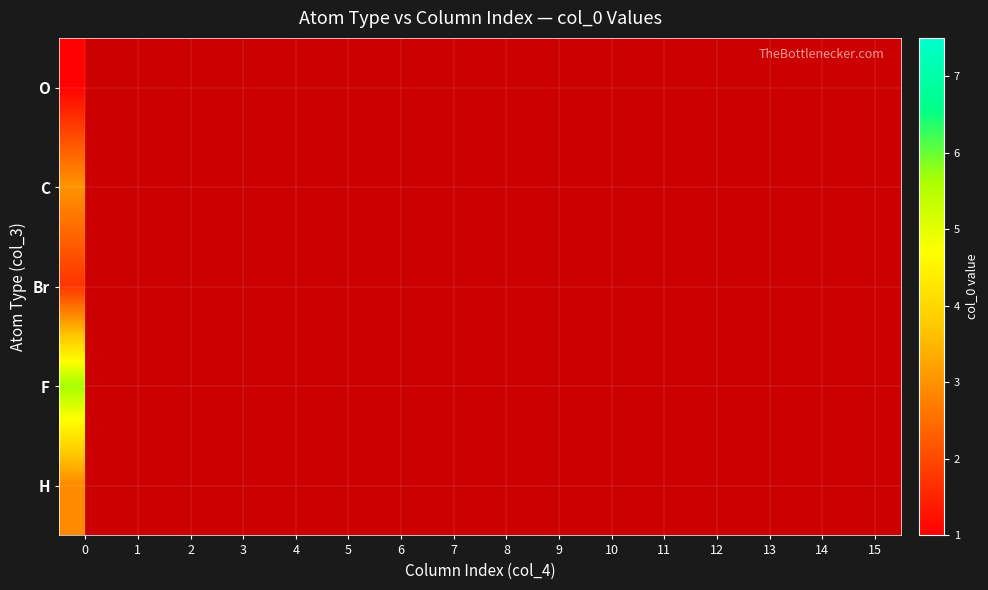

Rank the series at 13 from highest to lowest value.

O, C, Br, F, H